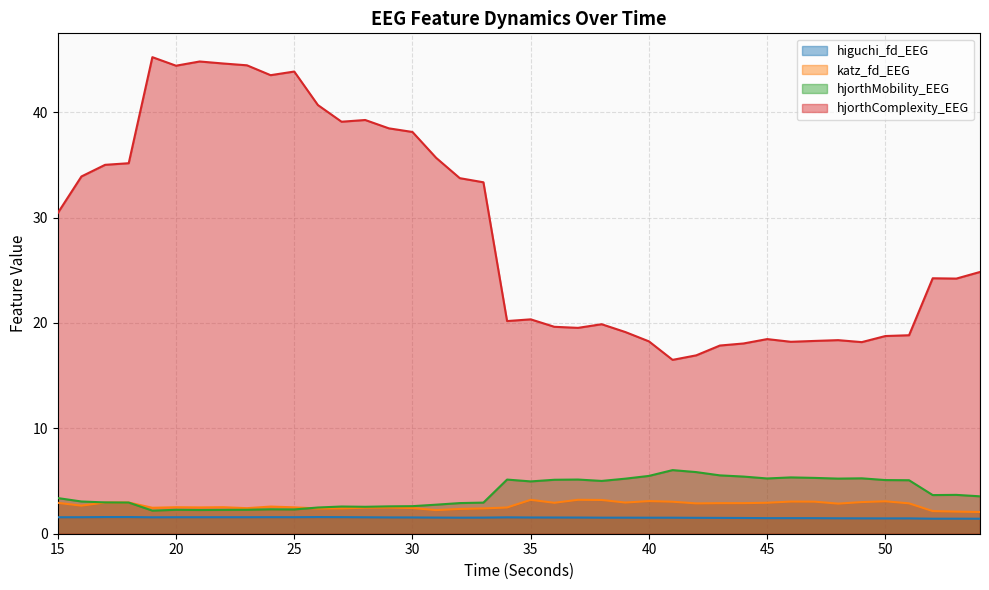

Is the value of hjorthMobility_EEG at 16 greater than the value of katz_fd_EEG at 45?

Yes